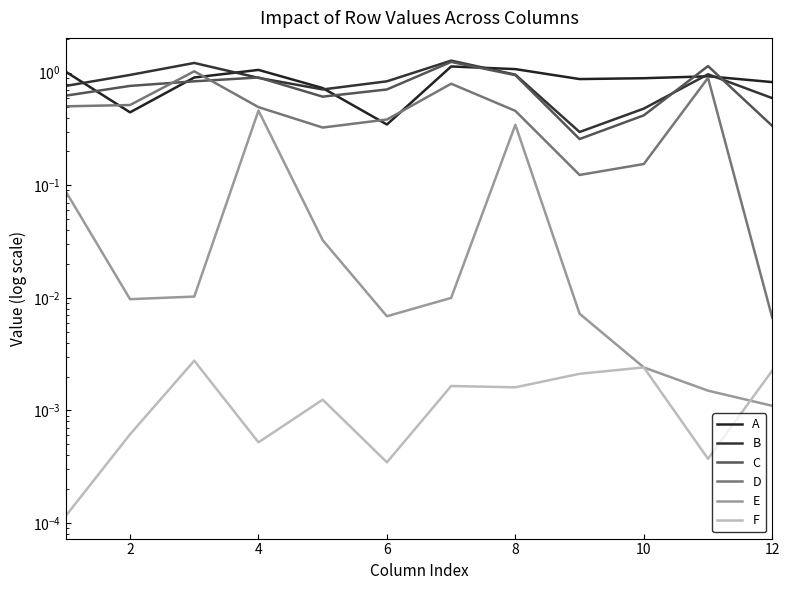

True or false: B and E intersect in this chart.

False